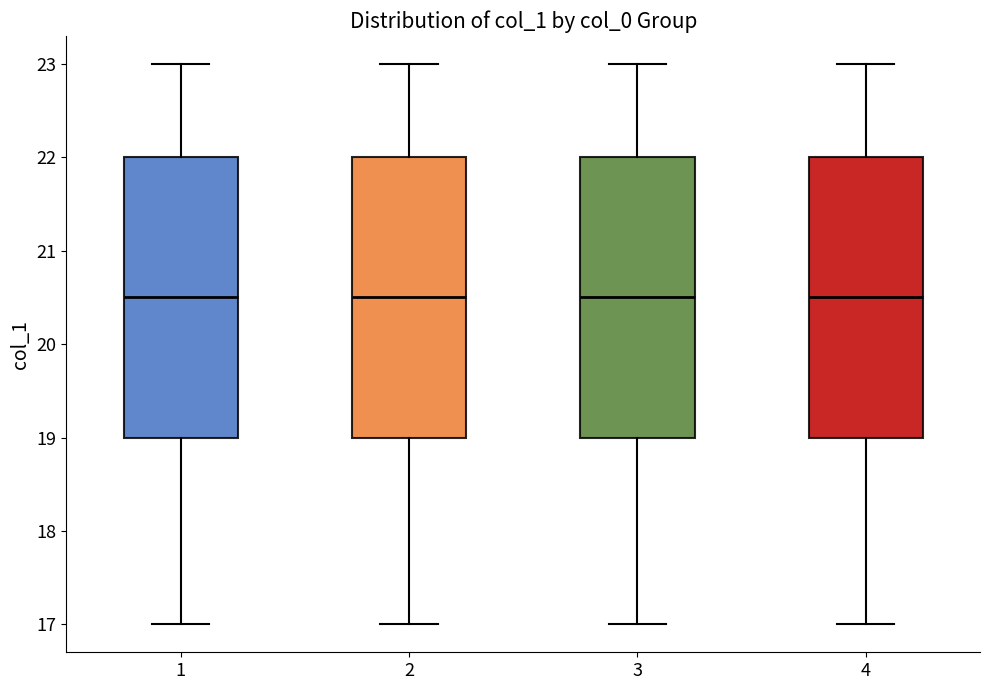

Reading left to right, read every box against the y-axis: the position of its median line, the range the box covers, and the ends of its whiskers. The values are not printed on the chart, so give them approximately, as read against the axis.

1: median 20.5, box 19.0 to 22.0, whiskers 17.0 to 23.0
2: median 20.5, box 19.0 to 22.0, whiskers 17.0 to 23.0
3: median 20.5, box 19.0 to 22.0, whiskers 17.0 to 23.0
4: median 20.5, box 19.0 to 22.0, whiskers 17.0 to 23.0